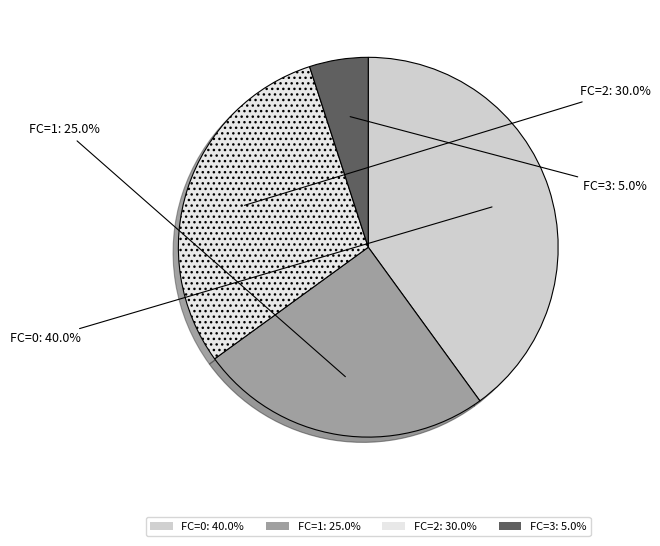

Between FC=1: 25.0% and FC=3: 5.0%, which is larger?

FC=1: 25.0%